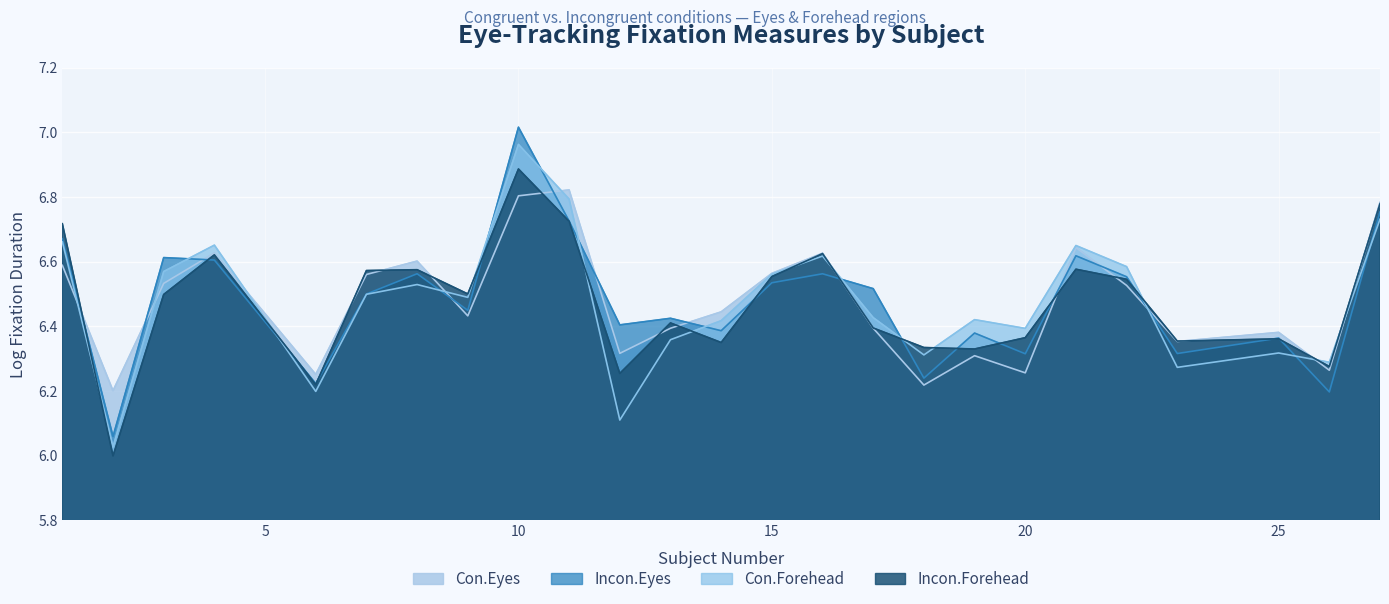

Reading left to right, list all the values displayed in this chart.

Con.Eyes: 1=6.6	2=6.2	3=6.5	4=6.6	6=6.3	7=6.6	8=6.6	9=6.4	10=6.8	11=6.8	12=6.3	13=6.4	14=6.4	15=6.6	16=6.6	17=6.4	18=6.2	19=6.3	20=6.3	21=6.6	22=6.5	23=6.4	25=6.4	26=6.3	27=6.8
Incon.Eyes: 1=6.7	2=6.1	3=6.6	4=6.6	6=6.2	7=6.5	8=6.6	9=6.4	10=7.0	11=6.7	12=6.4	13=6.4	14=6.4	15=6.5	16=6.6	17=6.5	18=6.2	19=6.4	20=6.3	21=6.6	22=6.6	23=6.3	25=6.4	26=6.2	27=6.8
Con.Forehead: 1=6.7	2=6.0	3=6.6	4=6.7	6=6.2	7=6.5	8=6.5	9=6.5	10=7.0	11=6.8	12=6.1	13=6.4	14=6.4	15=6.6	16=6.6	17=6.4	18=6.3	19=6.4	20=6.4	21=6.6	22=6.6	23=6.3	25=6.3	26=6.3	27=6.7
Incon.Forehead: 1=6.7	2=6.0	3=6.5	4=6.6	6=6.2	7=6.6	8=6.6	9=6.5	10=6.9	11=6.7	12=6.3	13=6.4	14=6.3	15=6.6	16=6.6	17=6.4	18=6.3	19=6.3	20=6.4	21=6.6	22=6.5	23=6.4	25=6.4	26=6.3	27=6.8